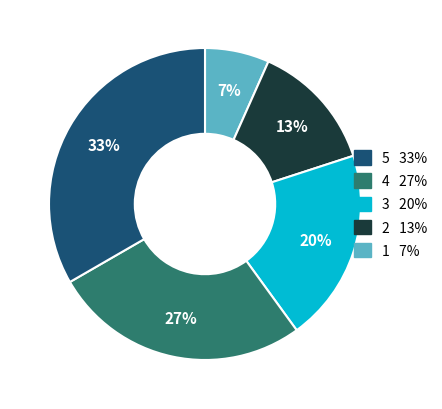

Is there a majority slice in this chart?

No